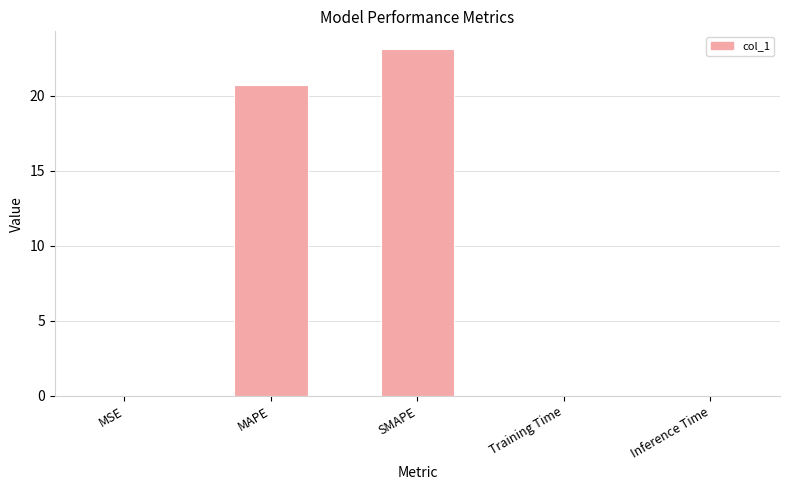

At which category does the chart reach its peak across all series?

SMAPE